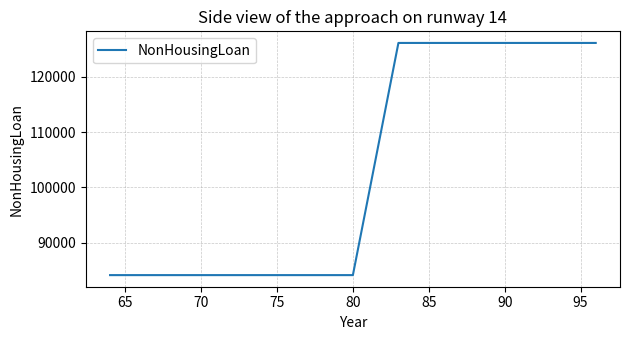

Reading left to right, extract all data points from this chart.

84124	84124	84124	84124	84124	84124	84124	84124	84124	84124	84124	84124	84124	84124	84124	84124	84124	126112	126112	126112	126112	126112	126112	126112	126112	126112	126112	126112	126112	126112	126112